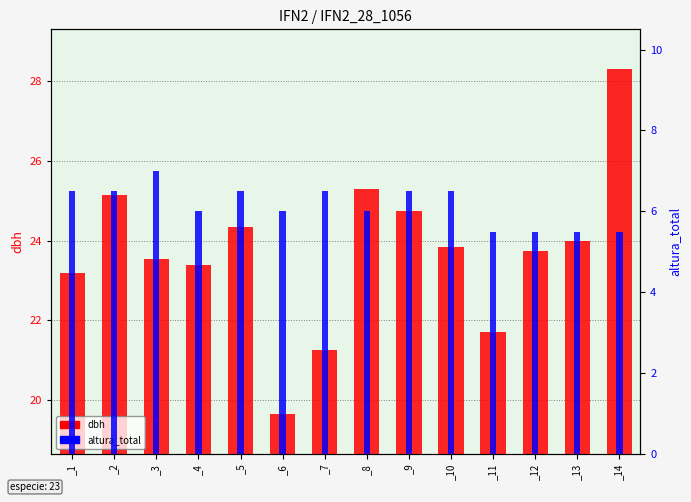

Does the chart contain any negative values?

No